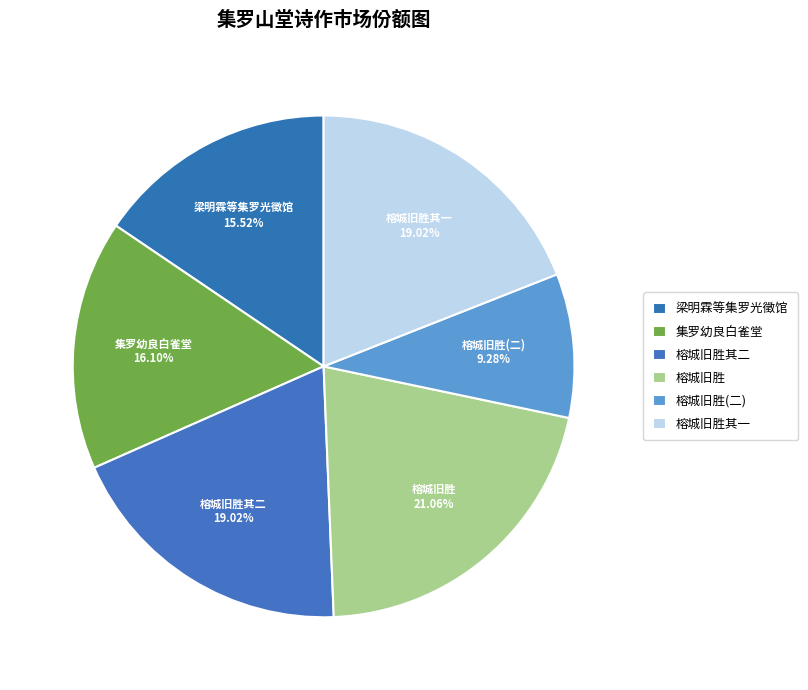

Does any single category account for the majority?

No